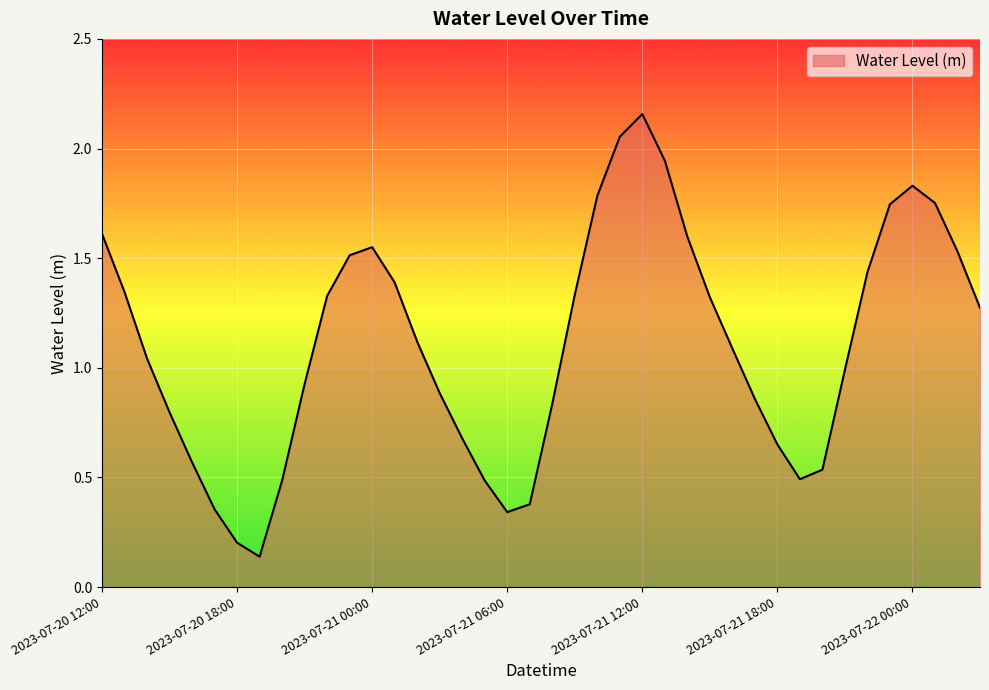

At which category does the chart reach its minimum across all series?

2023-07-20 19:00